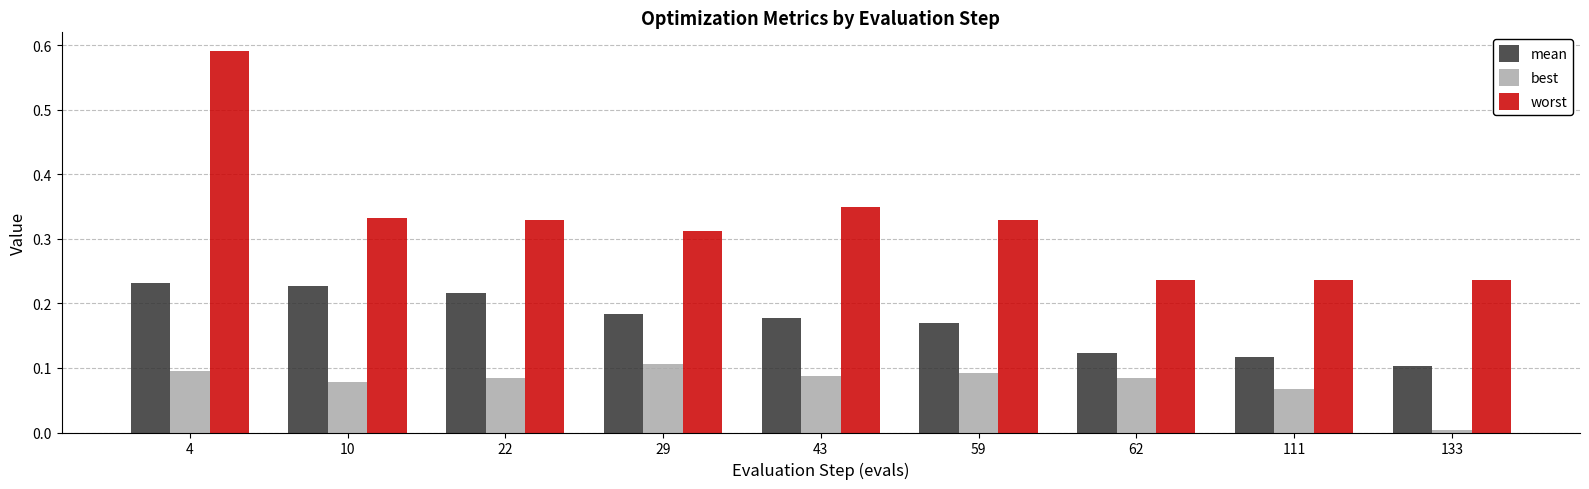

What is the sum of all mean values?

1.5